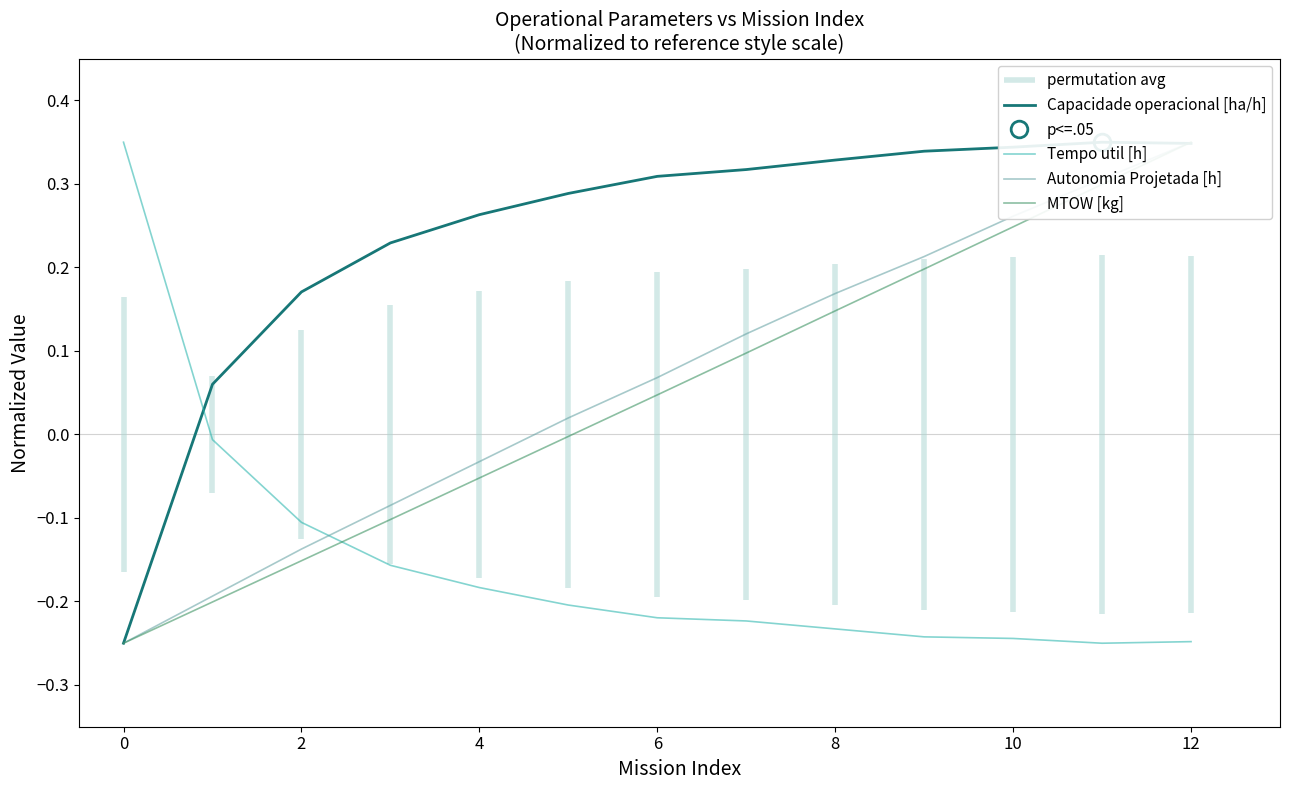

What are all the series names shown in the legend?

Capacidade operacional [ha/h], Tempo util [h], Autonomia Projetada [h], MTOW [kg]